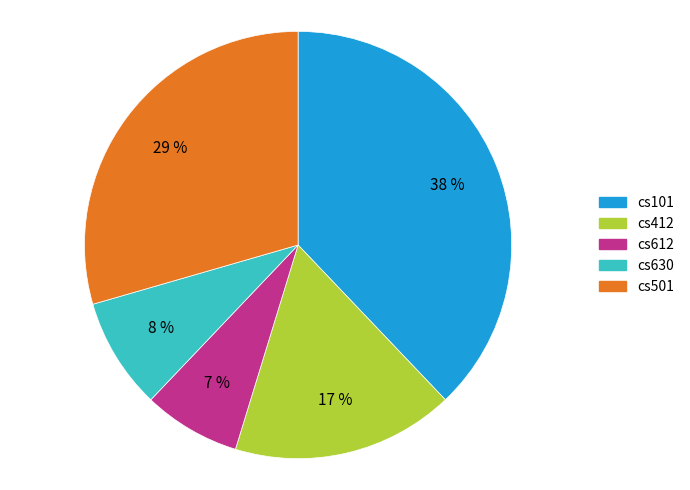

Which has a higher value, cs630 or cs412?

cs412